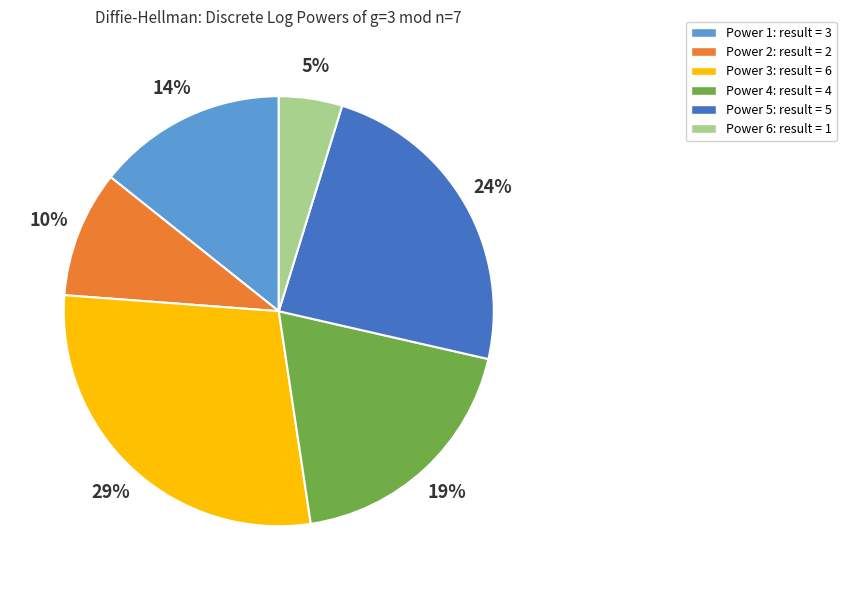

How many slices are in this pie chart?

6